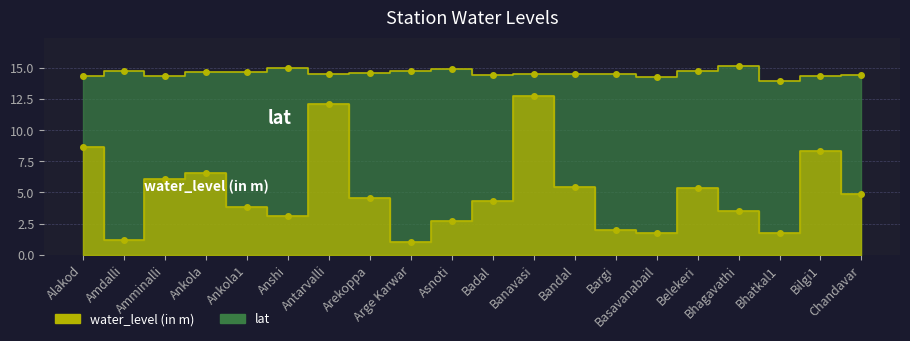

True or false: wl_line has a value of 1.0 at Arge Karwar.

True